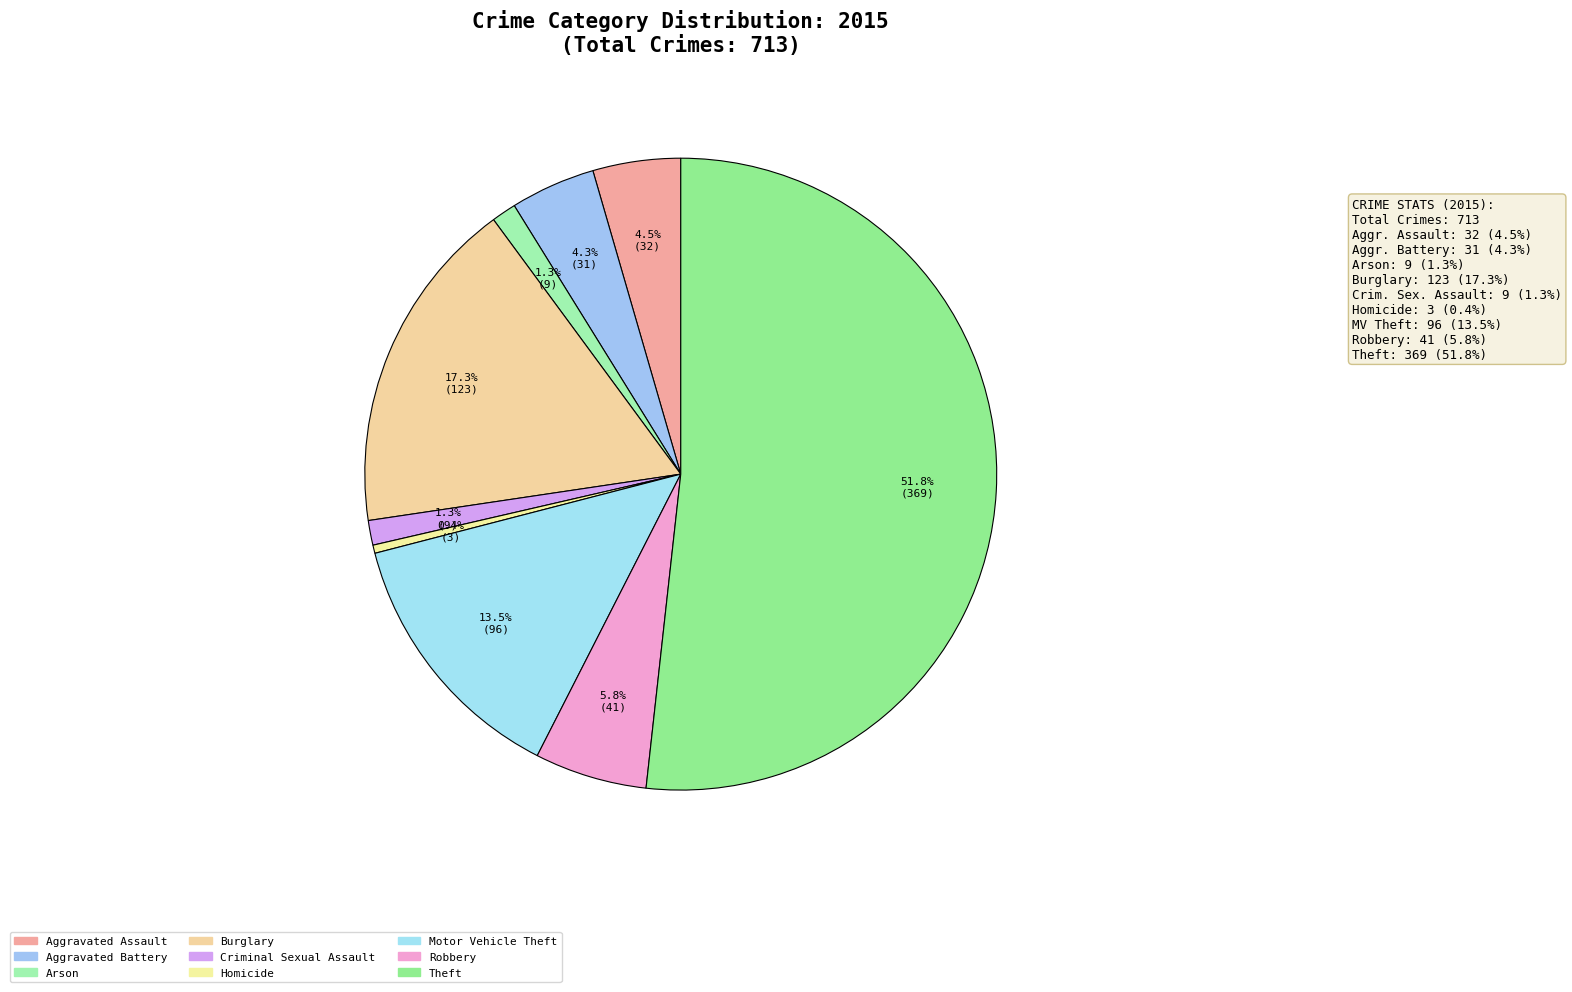

What percentage is NOT represented by Aggravated Assault?

95.5%